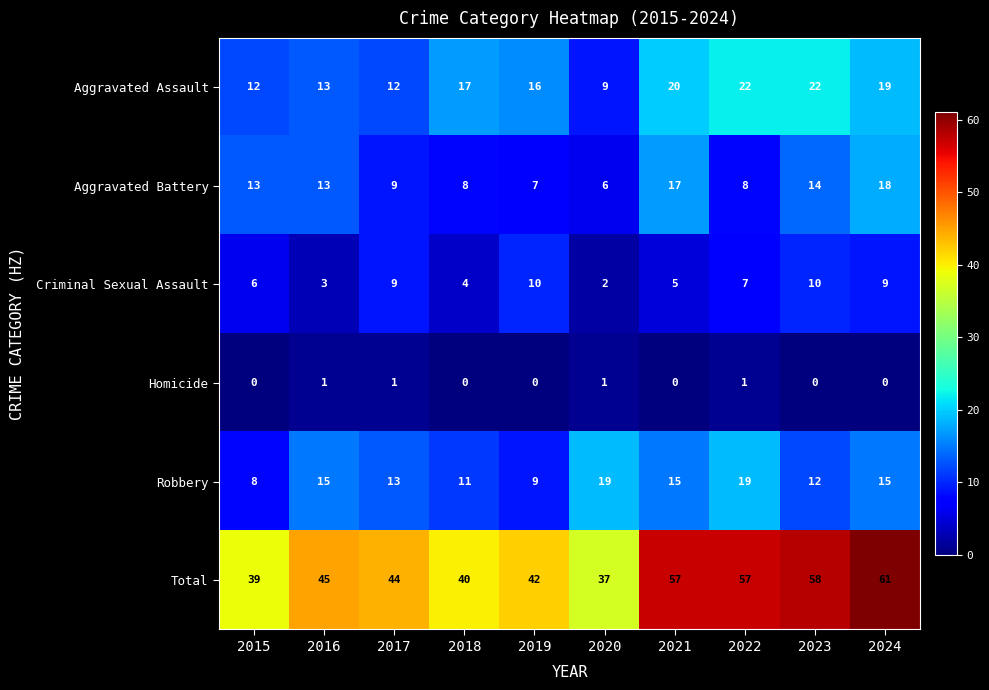

Which series has the largest total across all categories?

Total